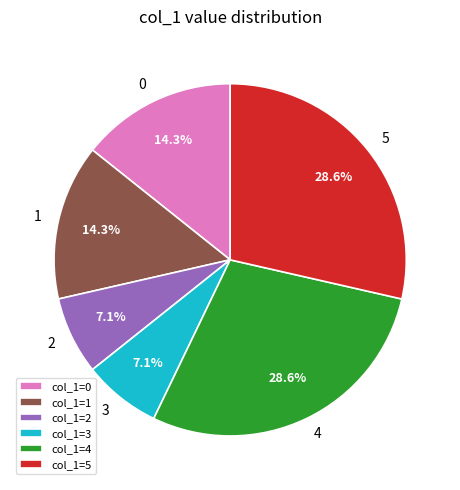

To the nearest percent, what is the average slice percentage?

17%